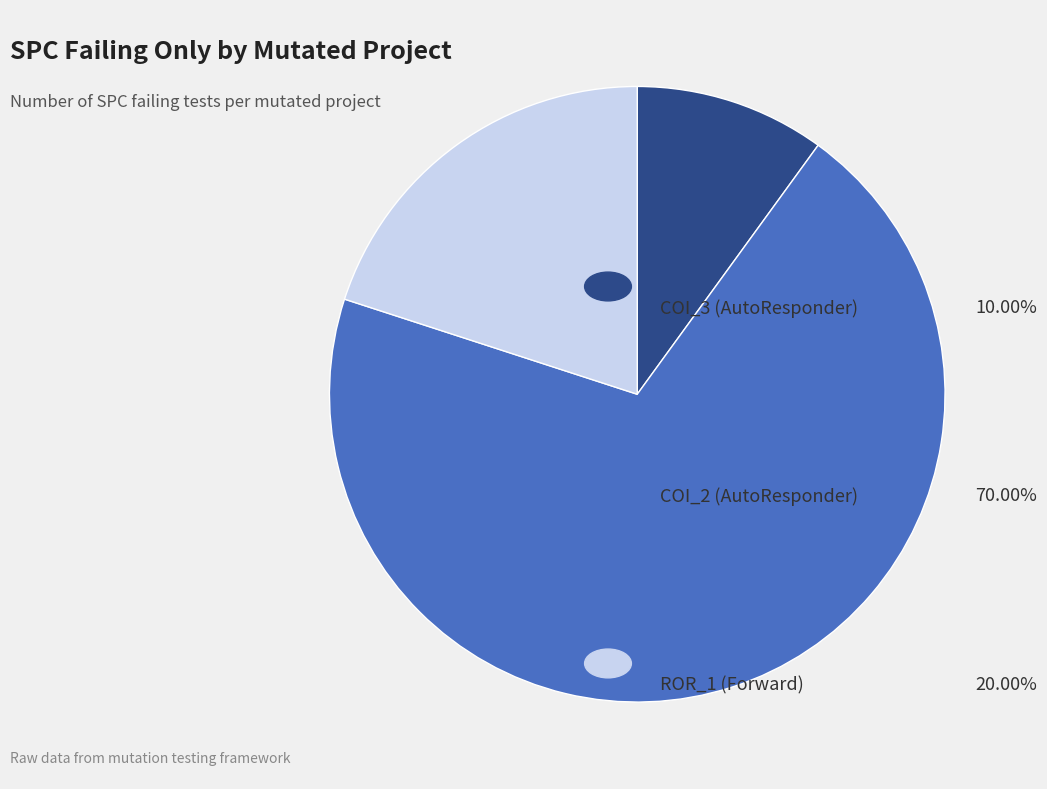

How many slices are in this pie chart?

3